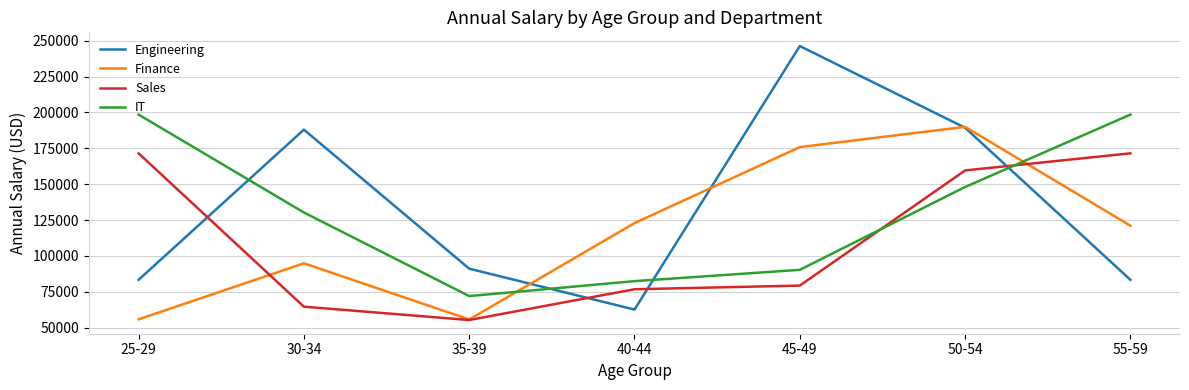

What is the total value across all series at 25-29?

509197